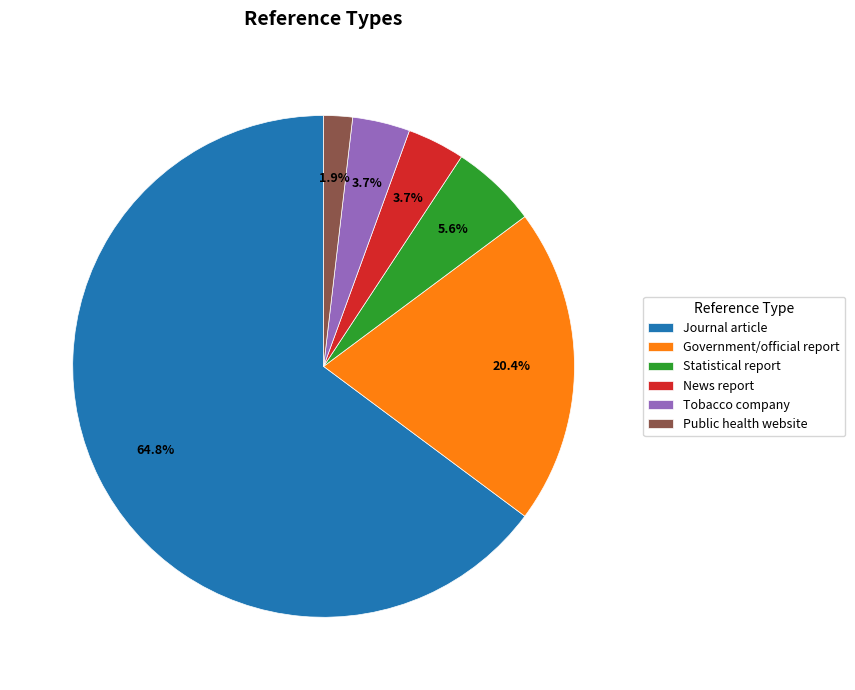

To the nearest percent, what is the average slice percentage?

17%